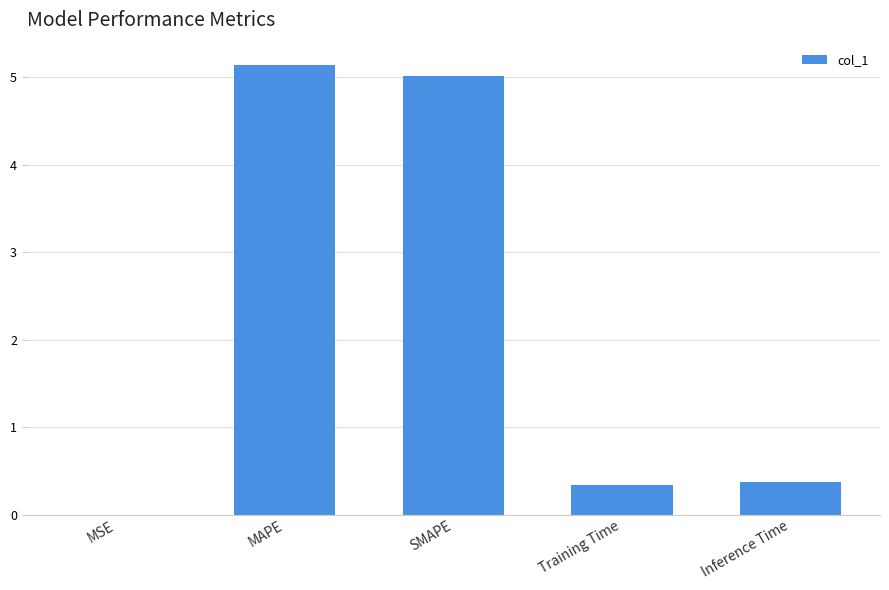

What is the change in value from SMAPE to Training Time?

-4.7